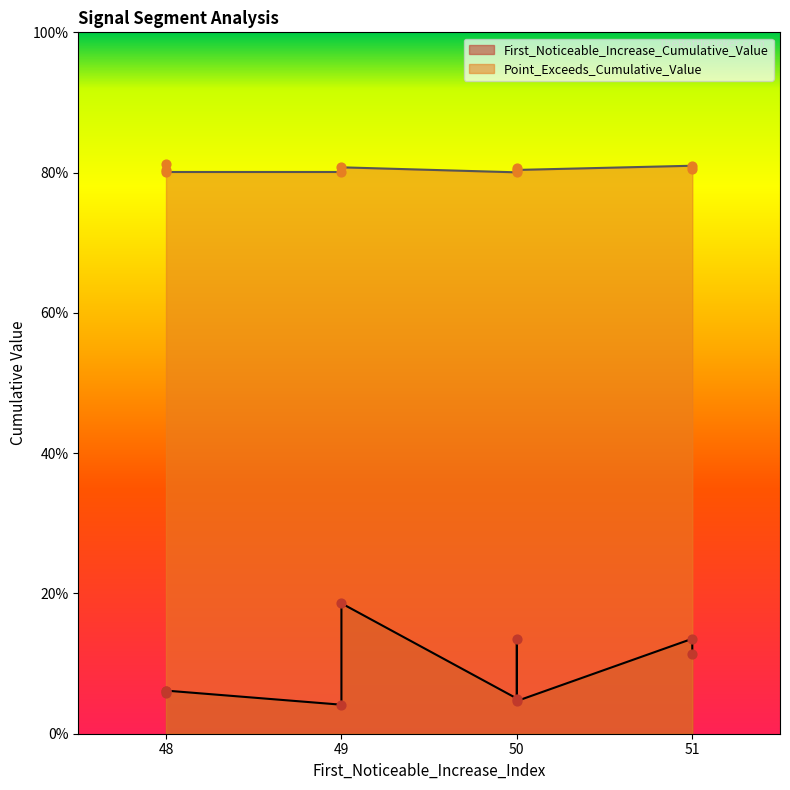

Is the value of Point_Exceeds_Cumulative_Value at 51 greater than the value of First_Noticeable_Increase_Cumulative_Value at 51?

Yes